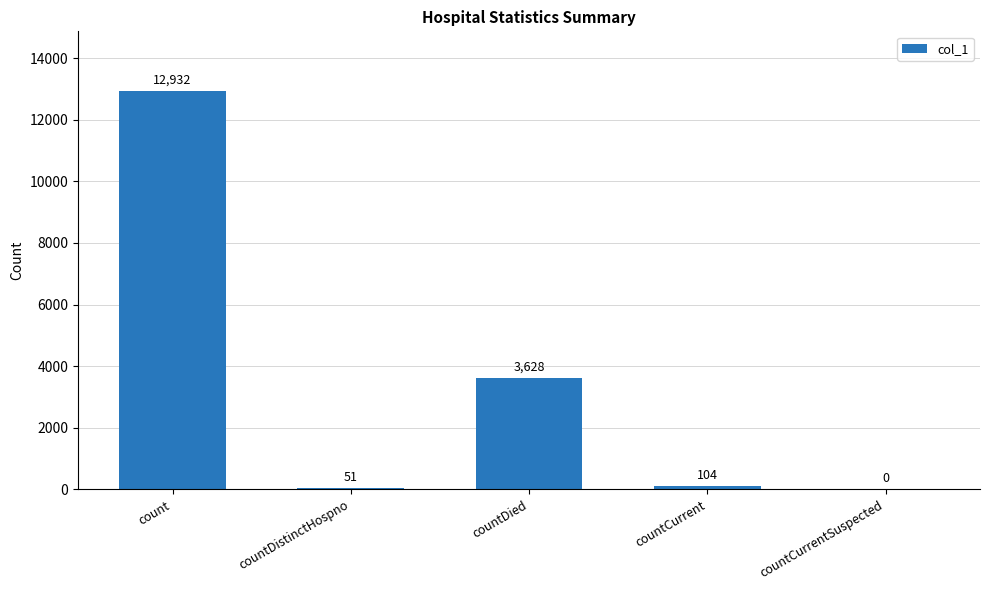

How many positive values are there?

4